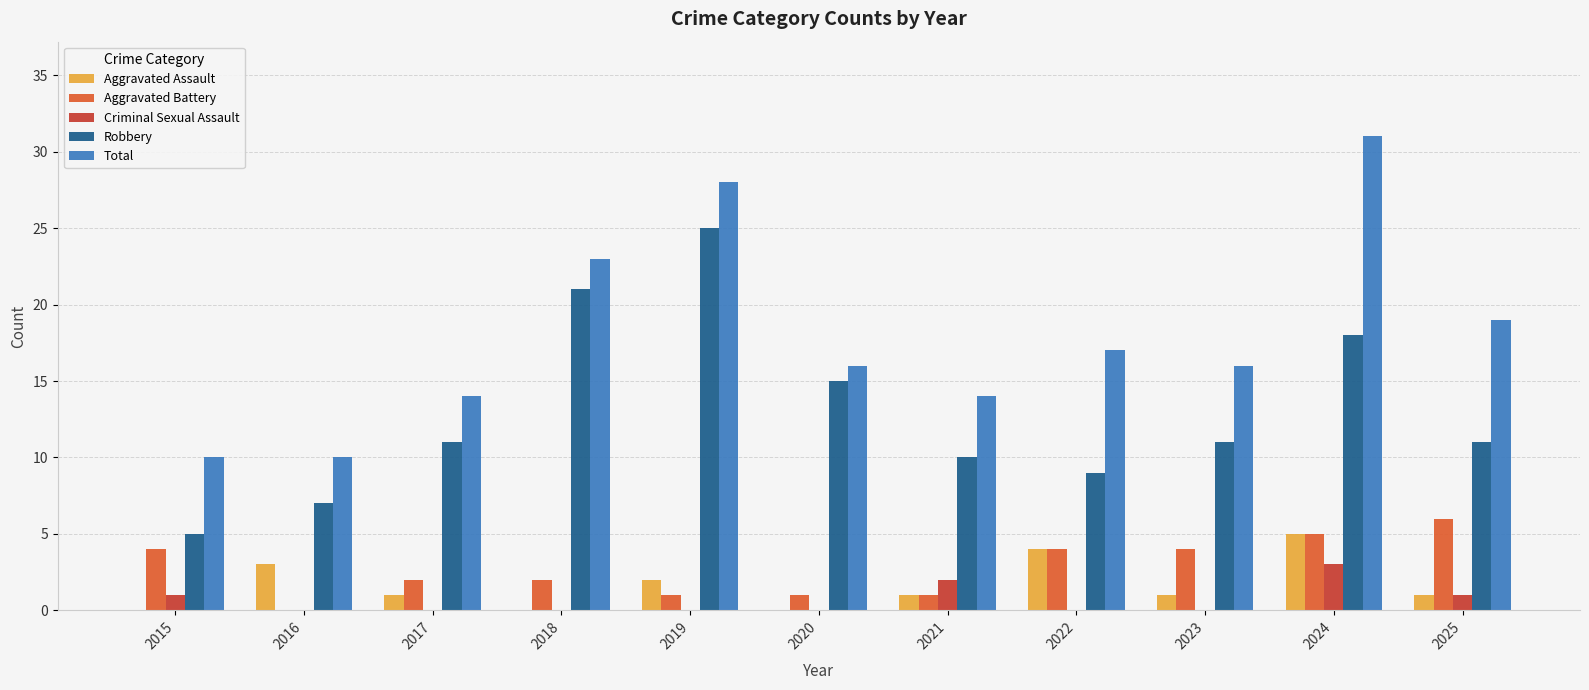

Count the Aggravated Battery values in the range 1 to 4.

8